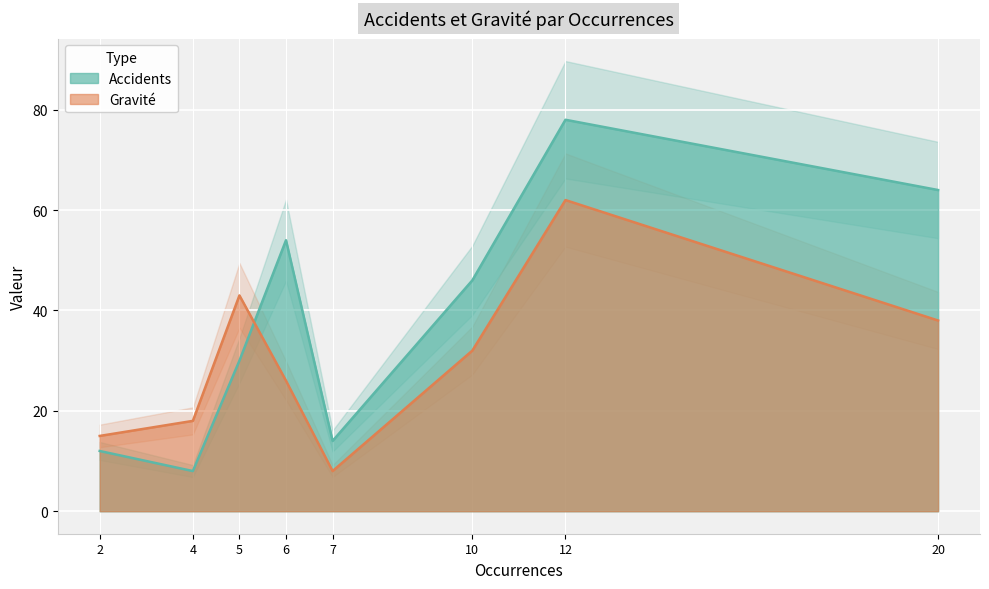

The value of Gravite at 2 is 4. True or false?

False